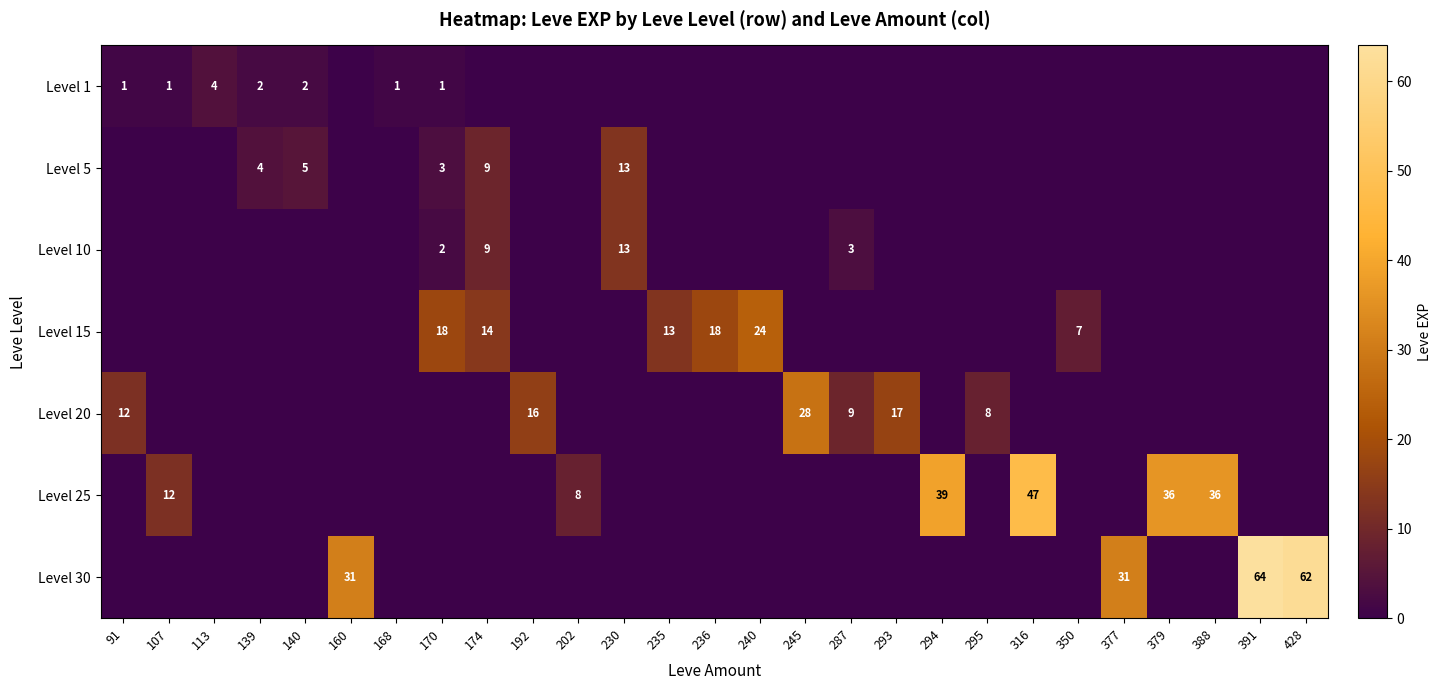

The value of Level 20 at 287 is 4. True or false?

False